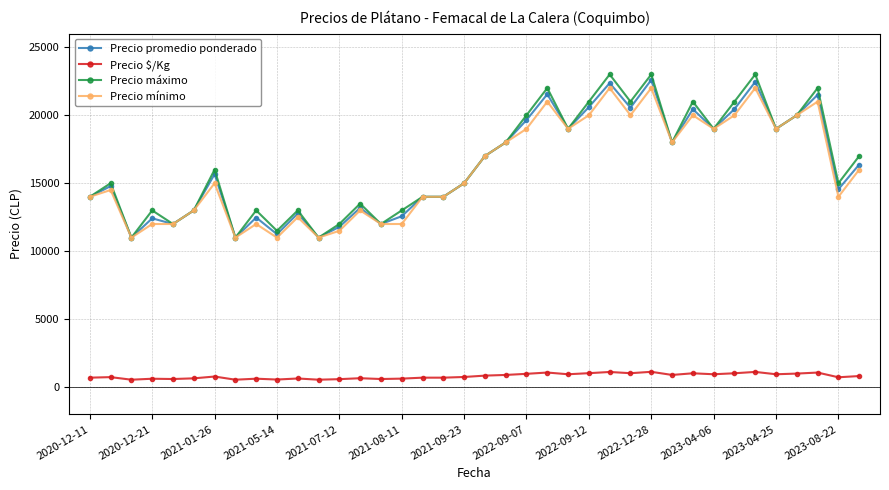

True or false: Precio promedio ponderado has more than 2 points higher than both neighbors.

True